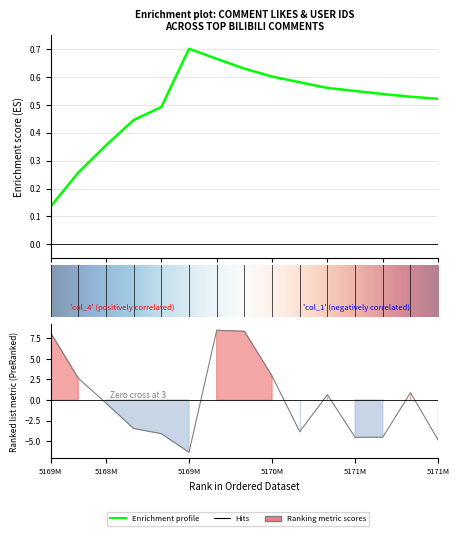

How many negative values are there?

8